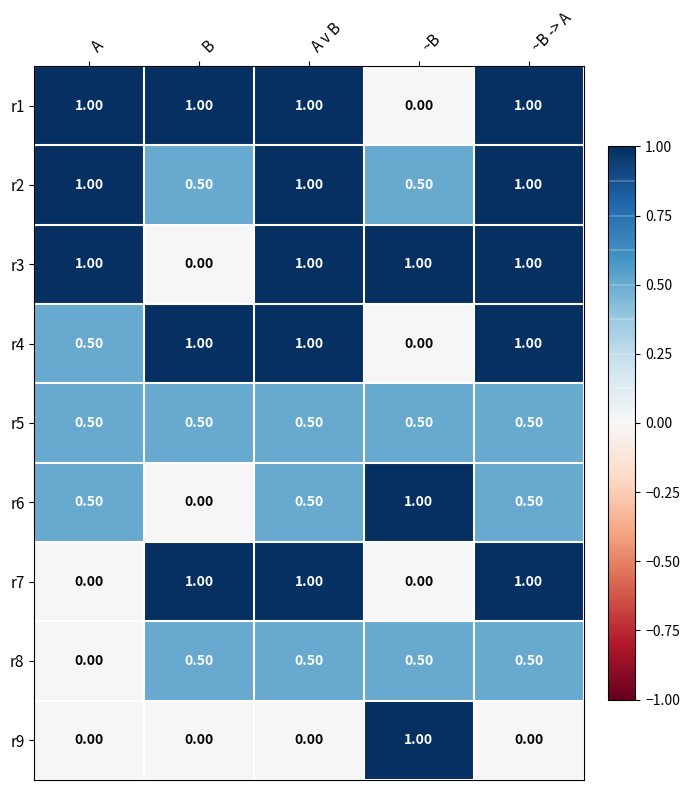

What is the total value across all series at ~B -> A?

6.5